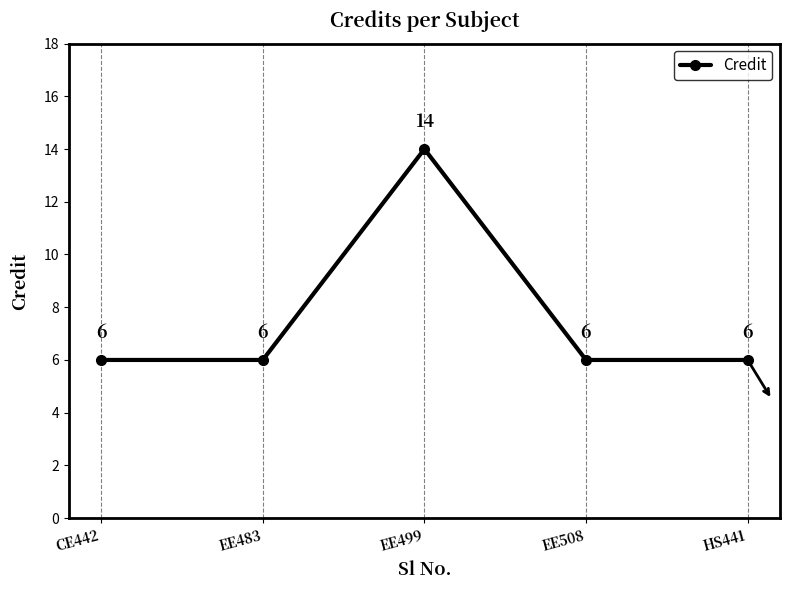

Count the number of categories in the chart.

5